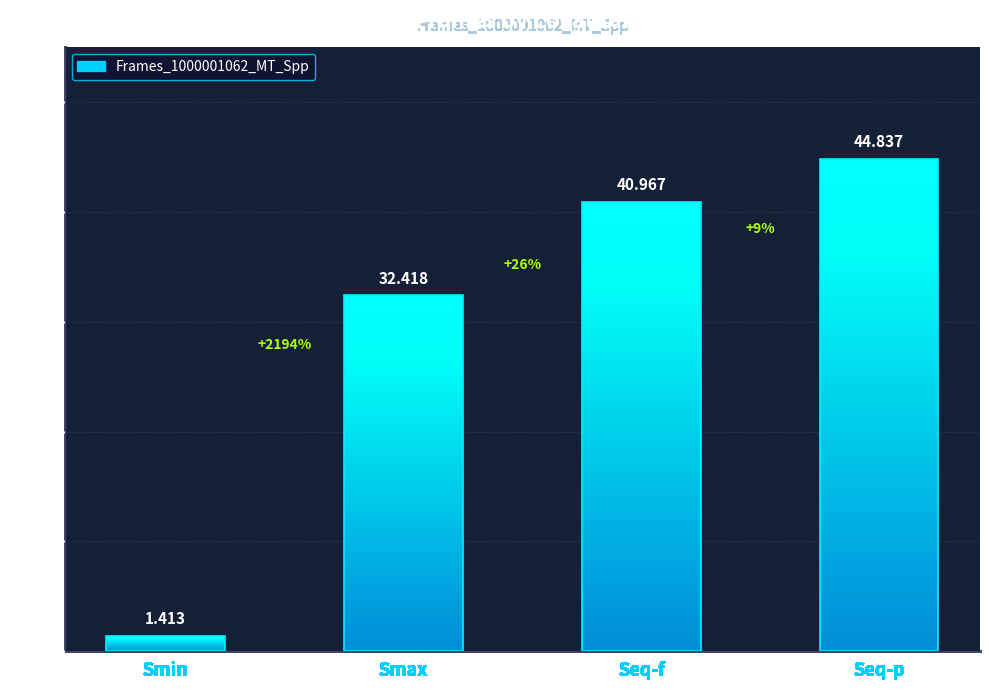

Reading left to right, transcribe all the data shown in this chart.

Smin=1.4	Smax=32.4	Seq-f=41.0	Seq-p=44.8